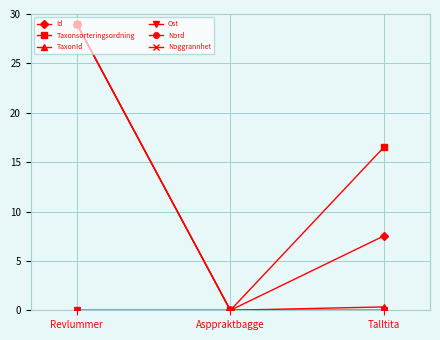

The Id series shows 29.0 at Revlummer. True or false?

True